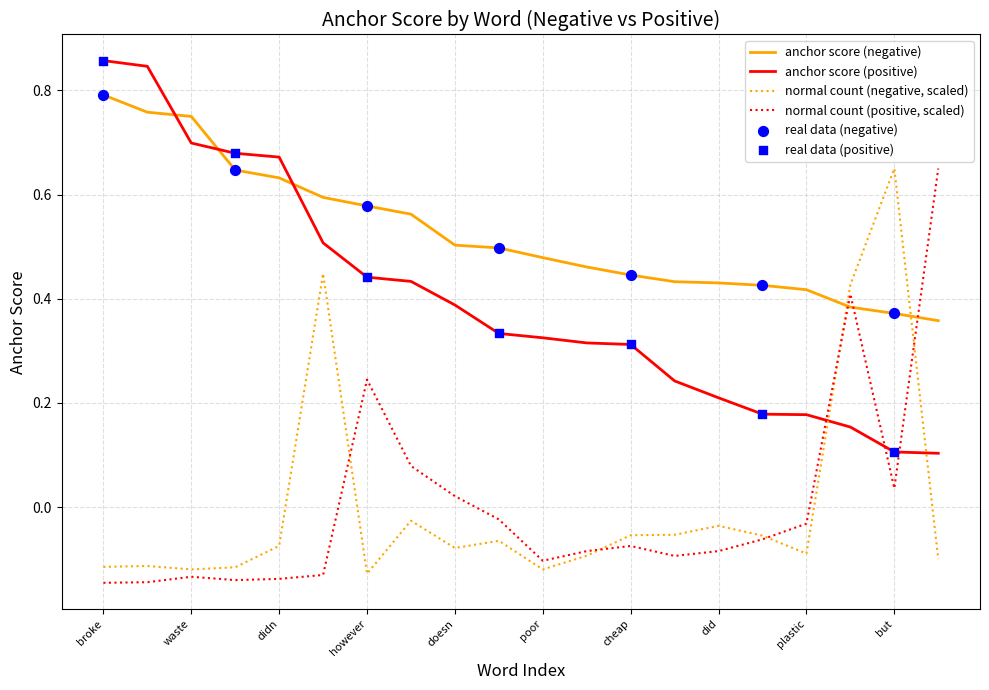

True or false: anchor score (positive) and normal count (positive, scaled) intersect in this chart.

True